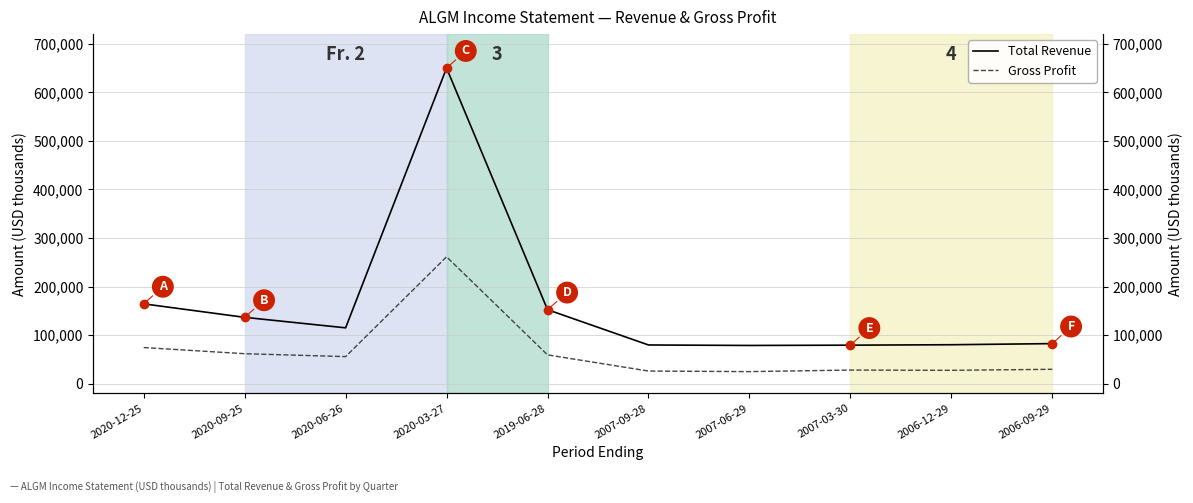

At how many categories does at least one series exceed 153531?

2